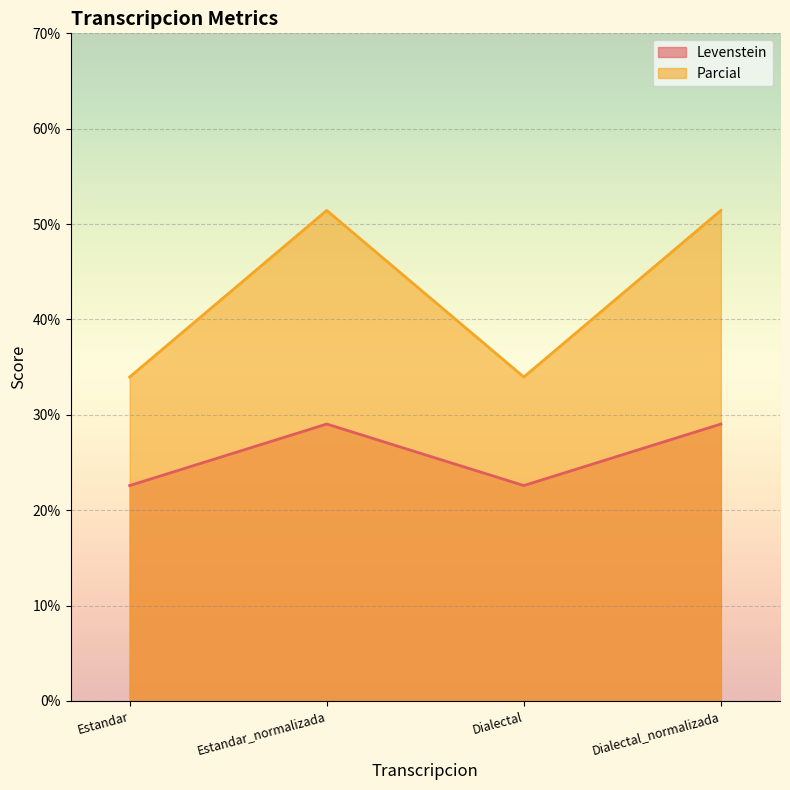

Which series changed the most between Estandar_normalizada and Dialectal?

Parcial